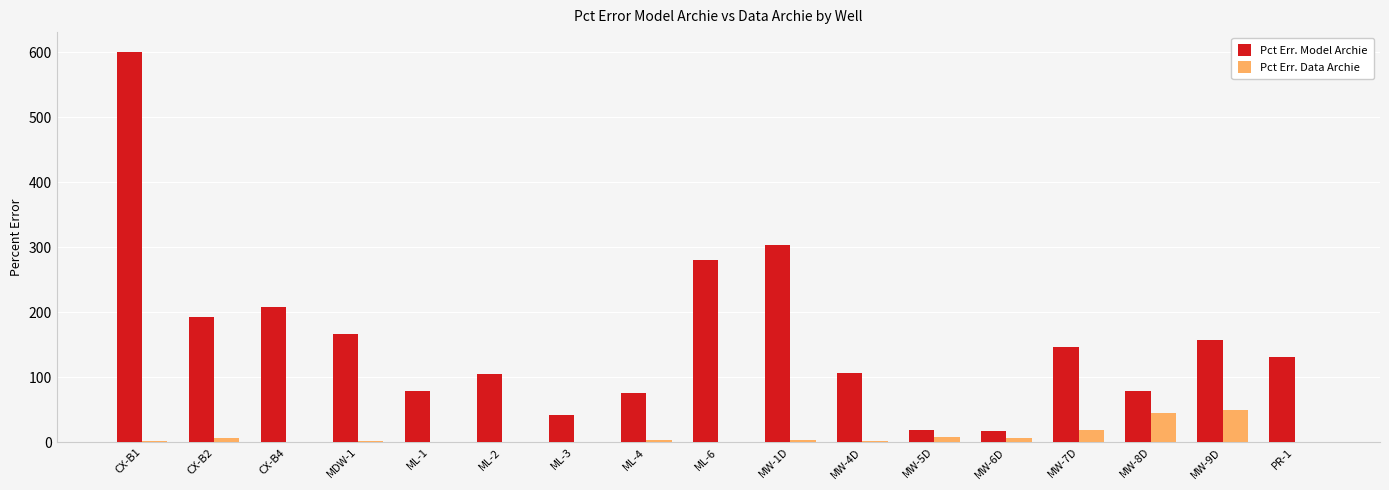

What is the sum of all Pct Err. Model Archie values?

2710.6